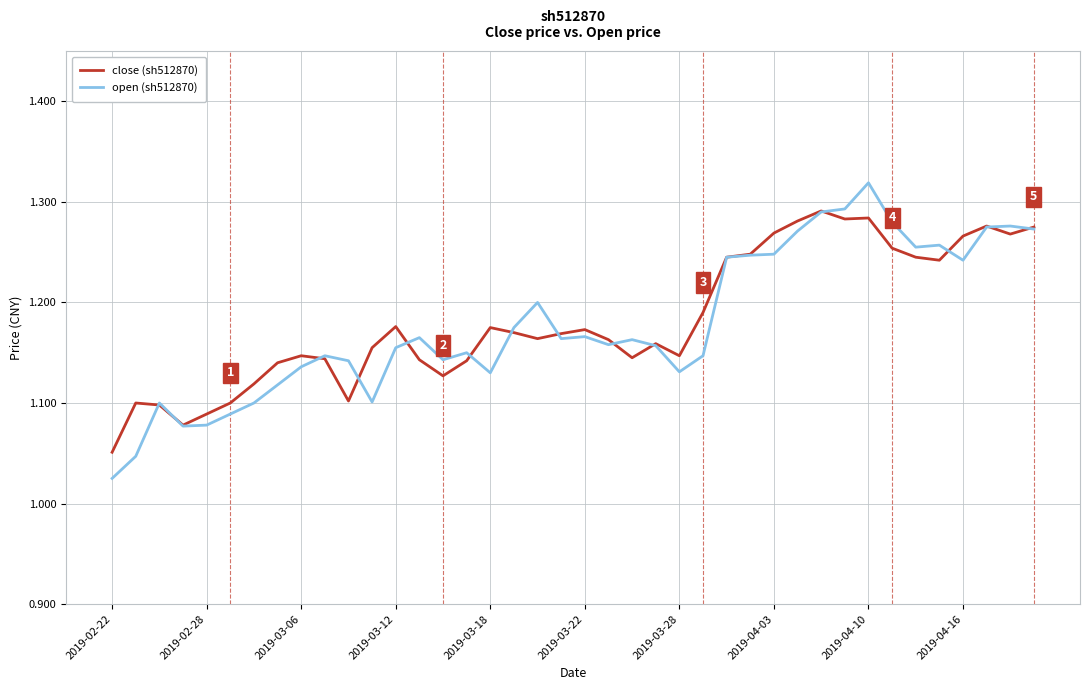

How many distinct data groups are displayed?

2